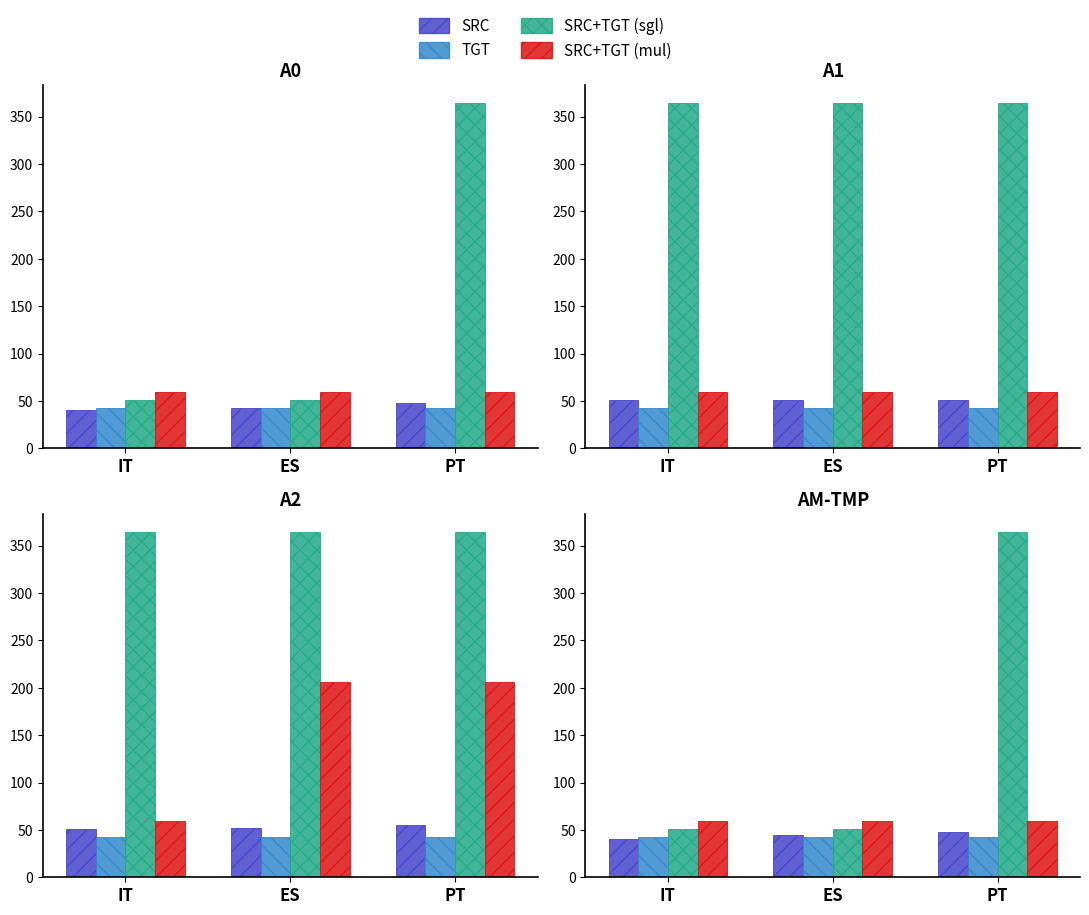

What are all the series names shown in the legend?

SRC, TGT, SRC+TGT (sgl), SRC+TGT (mul)